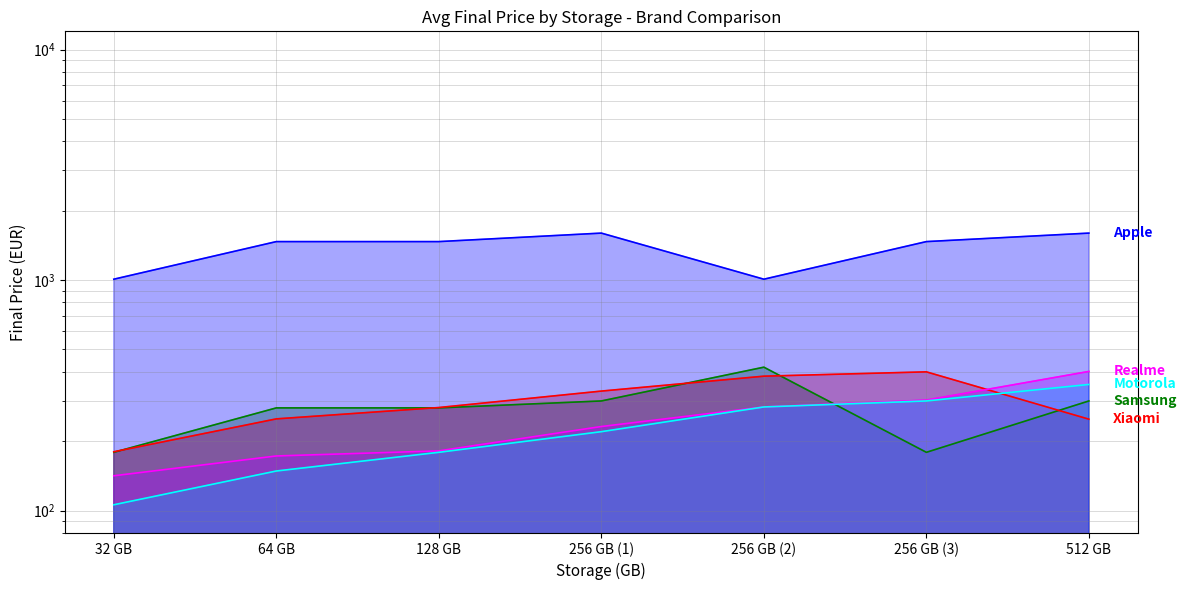

Which series has the largest total across all categories?

Apple